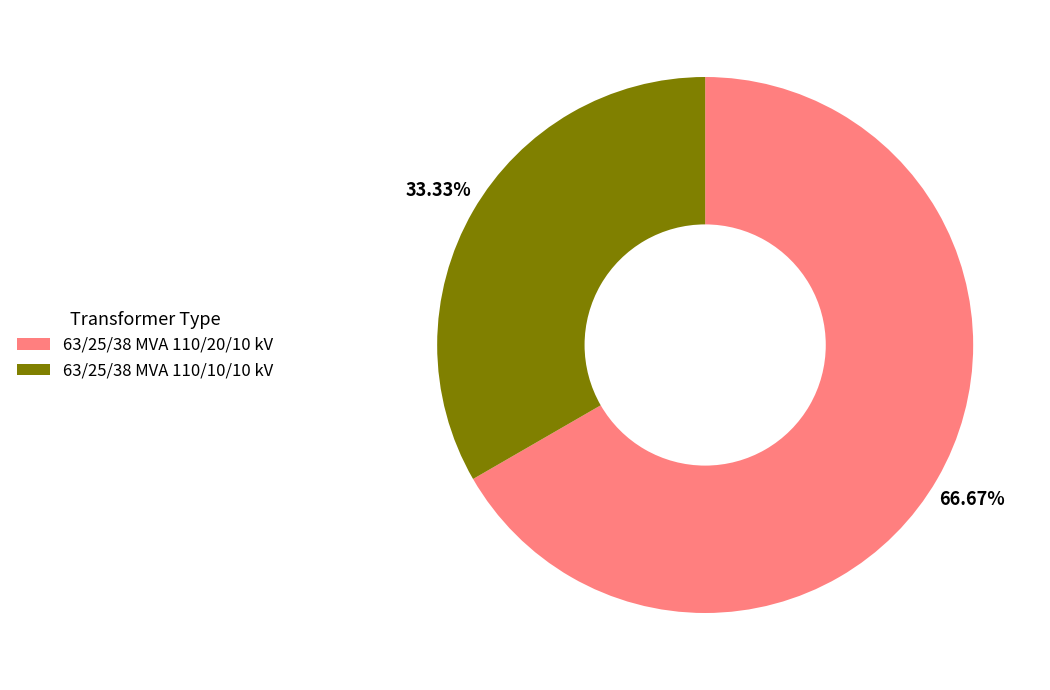

What percentage is the 63/25/38 MVA 110/10/10 kV slice, to the nearest percent?

33%